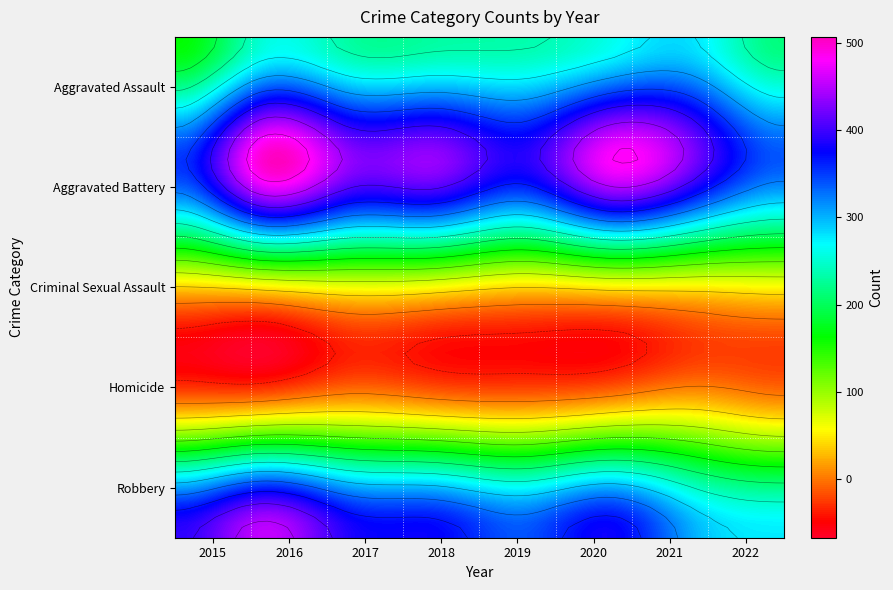

Rank the categories by Aggravated Battery value from highest to lowest.

2016, 2020, 2018, 2017, 2021, 2019, 2015, 2022